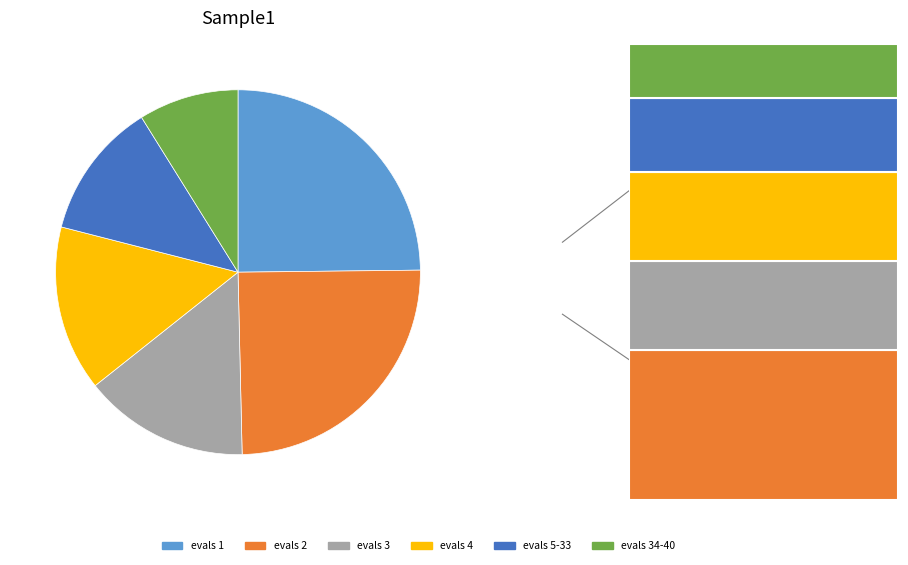

How many slices are in this pie chart?

6